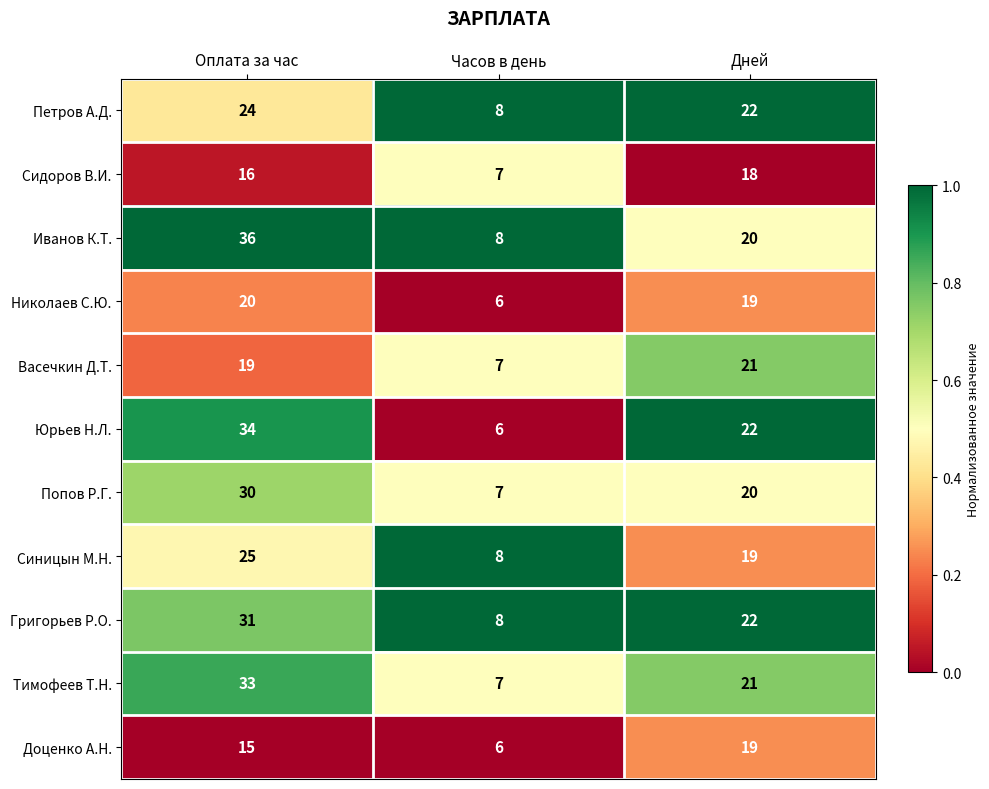

The Попов Р.Г. series shows 30 at Оплата за час. True or false?

True